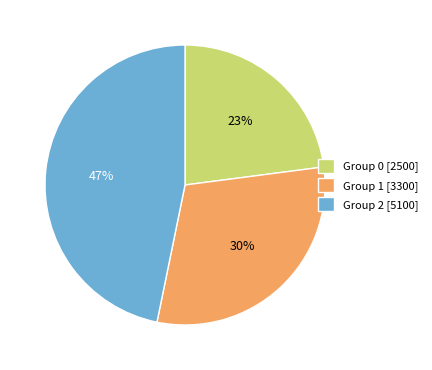

What is the ratio of the value at Group 0 [2500] to the value at Group 1 [3300]?

0.8